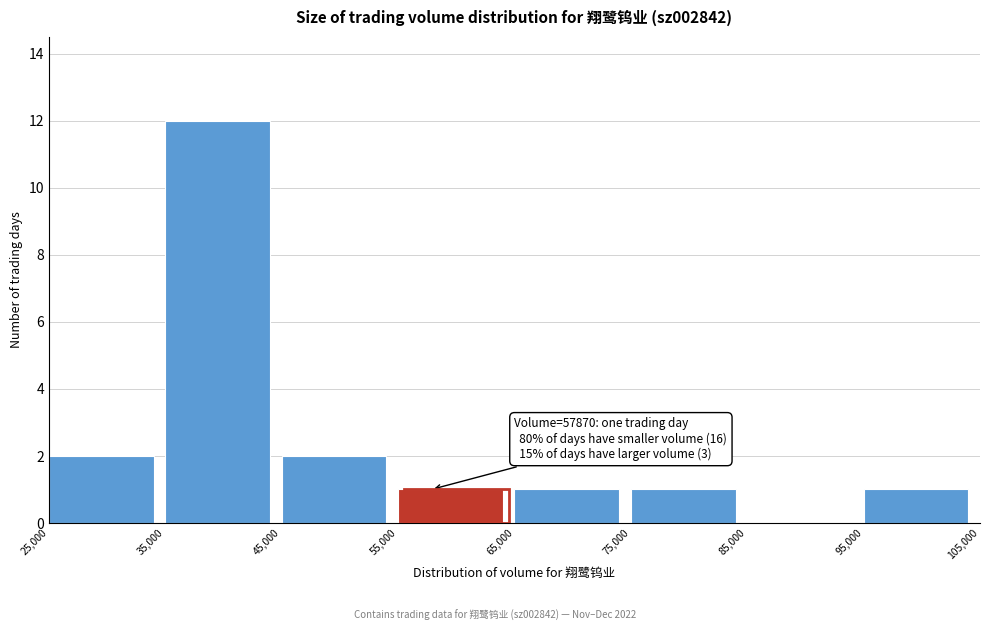

Which range on the x-axis has the tallest bar?

35,000 to 45,000